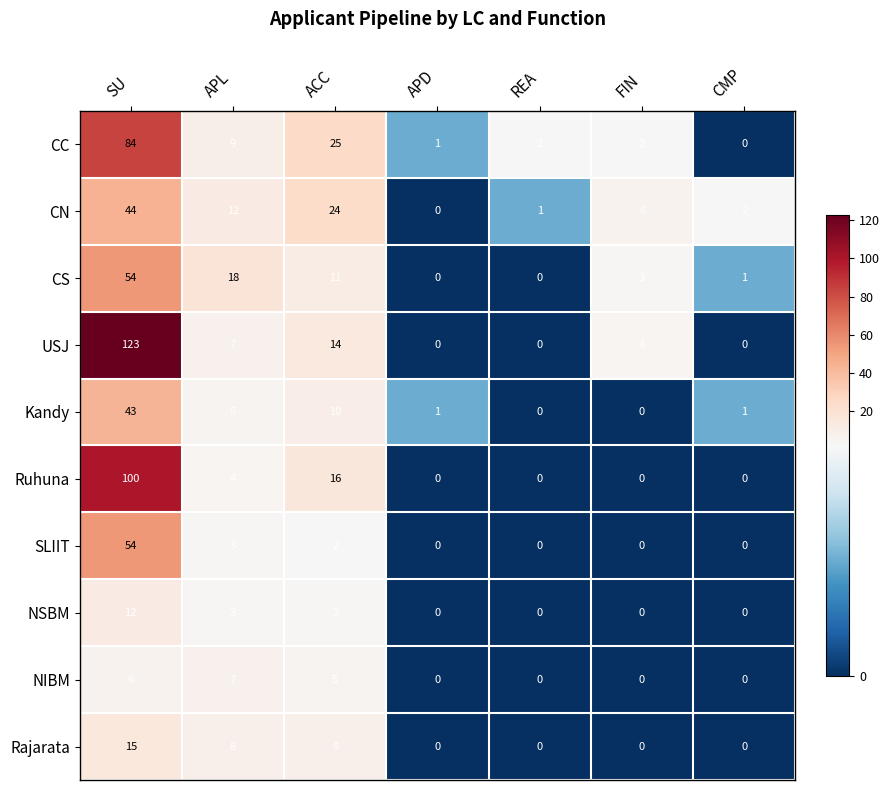

At which category does the chart reach its peak across all series?

SU